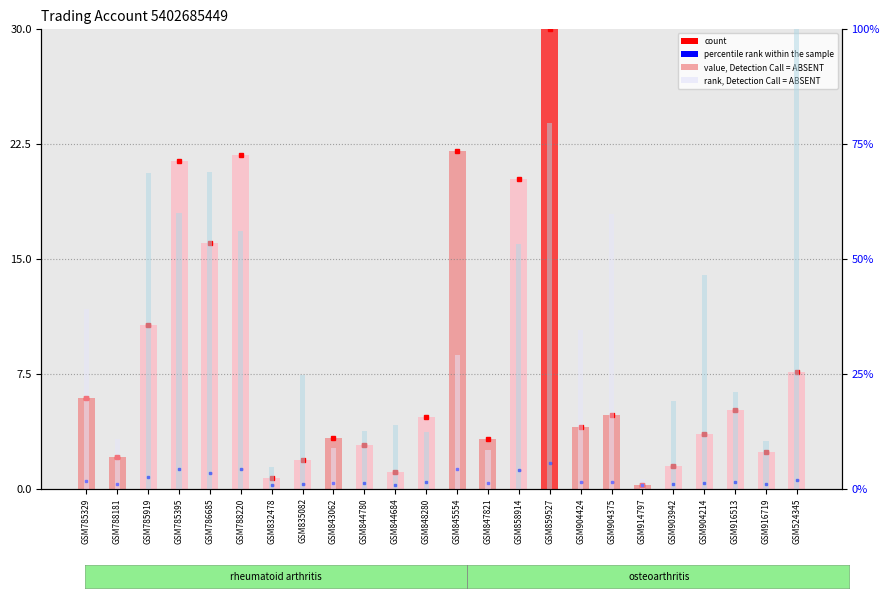

What is the average value of the rank, Detection Call = ABSENT series?

35.2